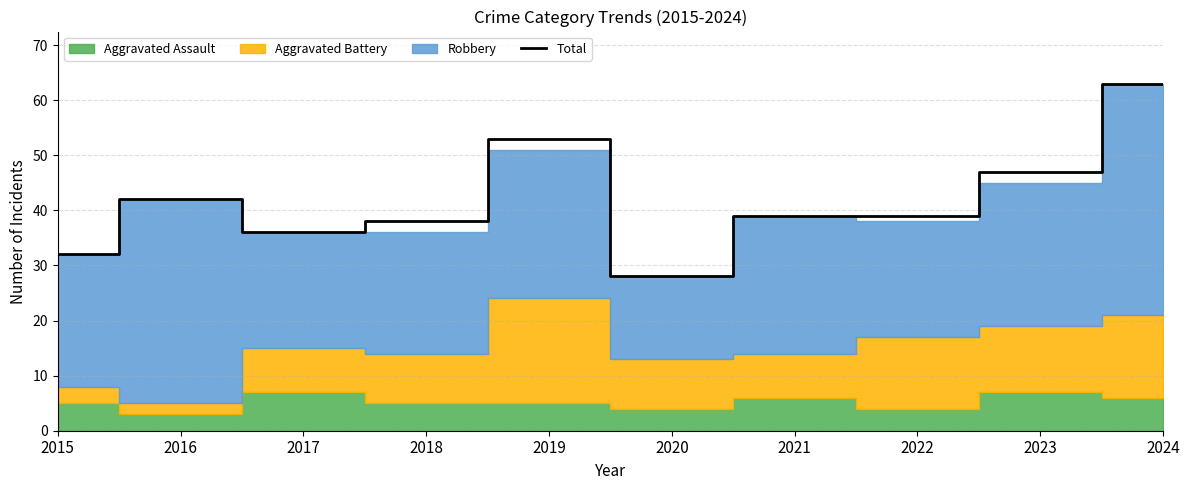

True or false: the data shows 48 at 2017.

False